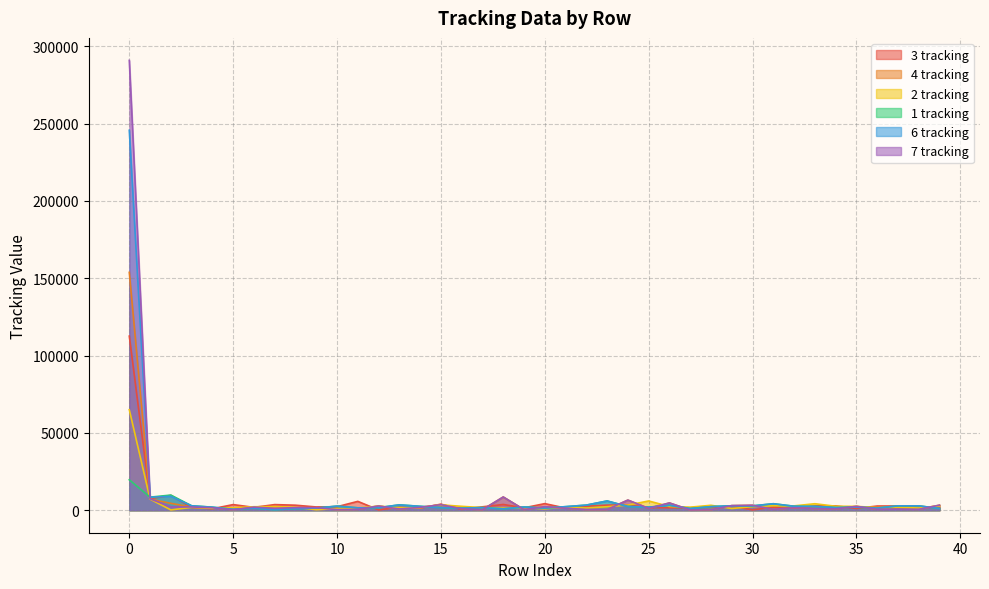

What is the sum of all 1 tracking values?

117981